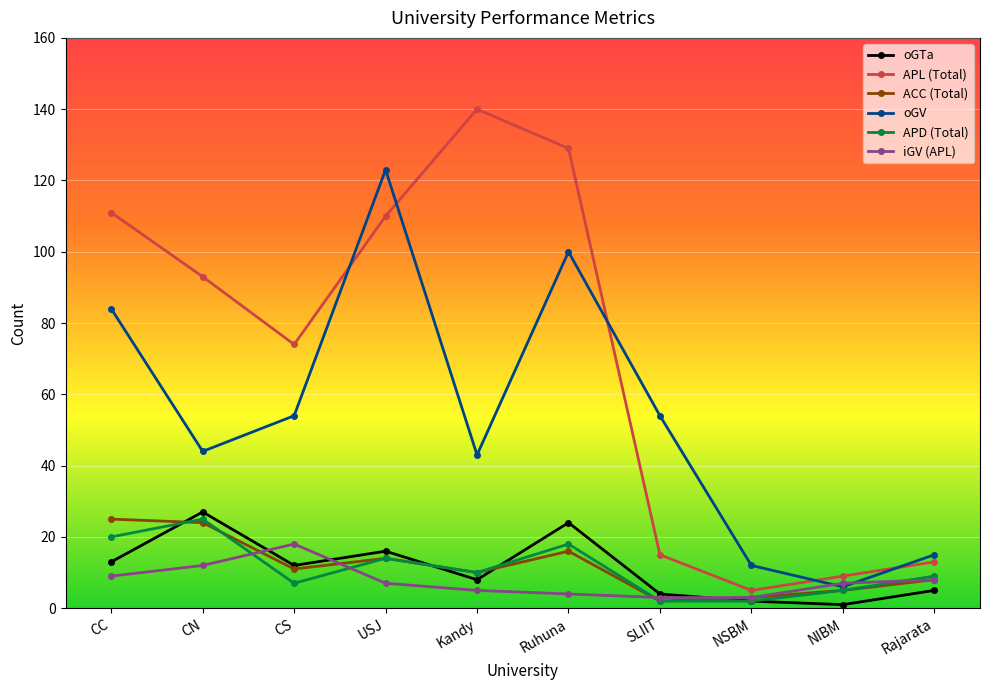

The oGV series shows 100 at Ruhuna. True or false?

True